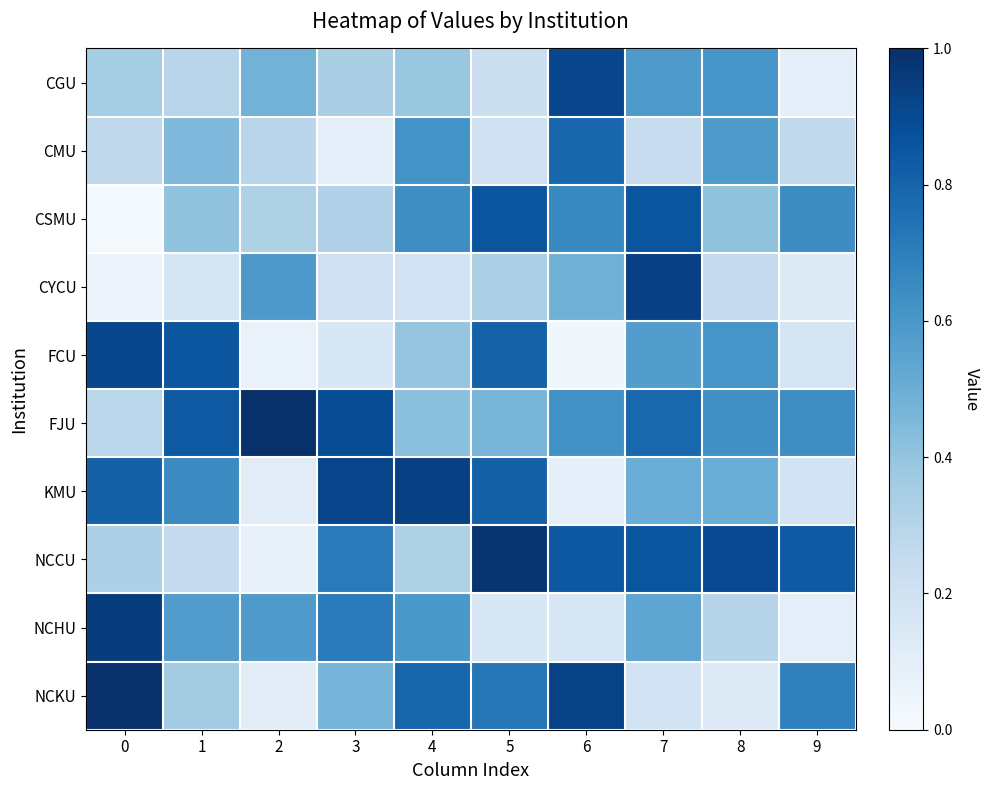

At how many categories does at least one series exceed 0?

10